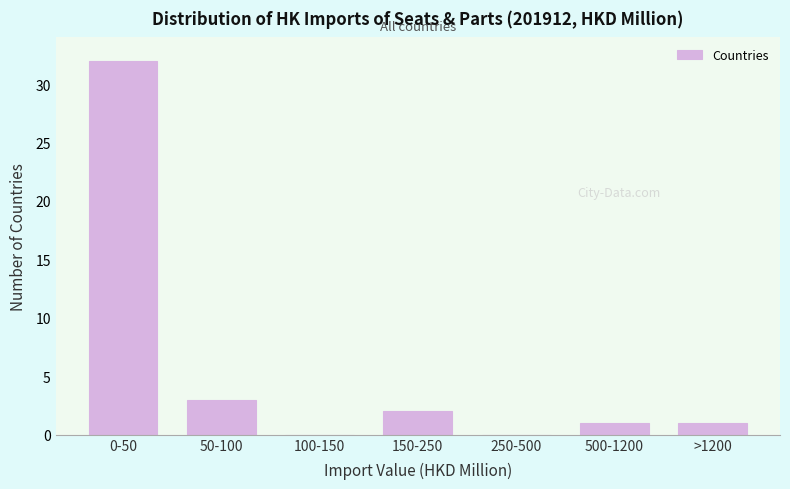

Reading left to right, list all the values displayed in this chart.

0-50=32	50-100=3	100-150=0	150-250=2	250-500=0	500-1200=1	>1200=1